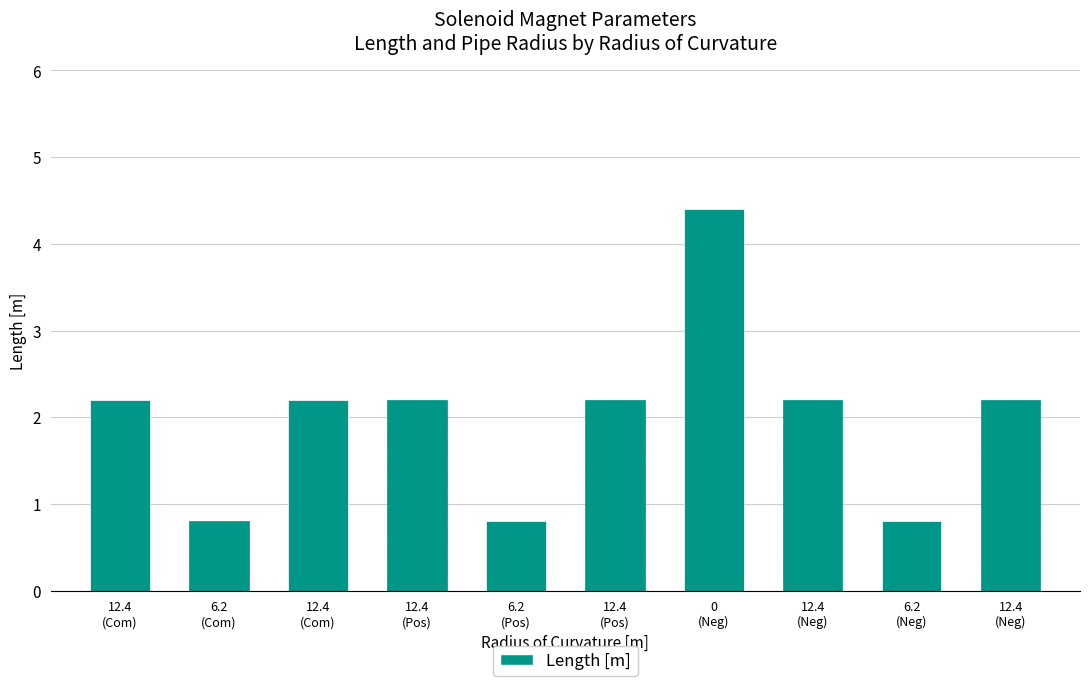

How many values in the Length [m] series exceed 2?

7